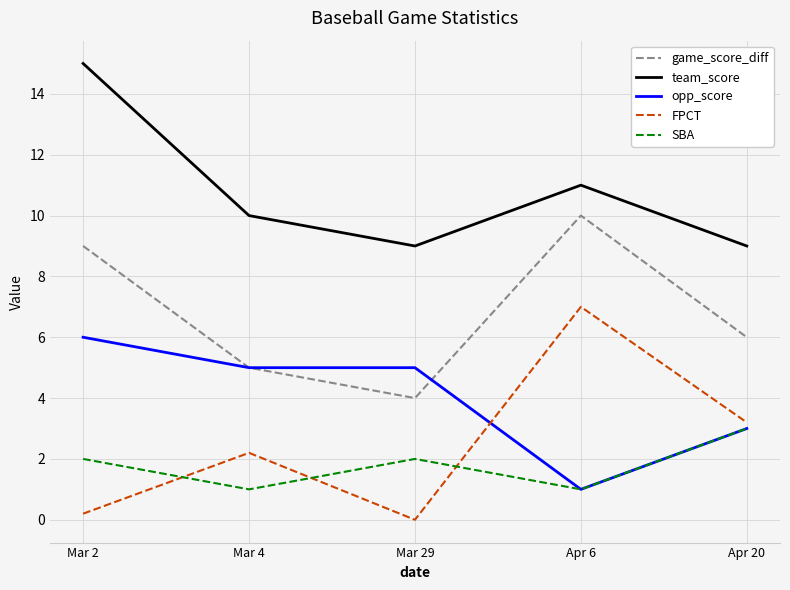

At which category is the sum across all series the highest?

Mar 2